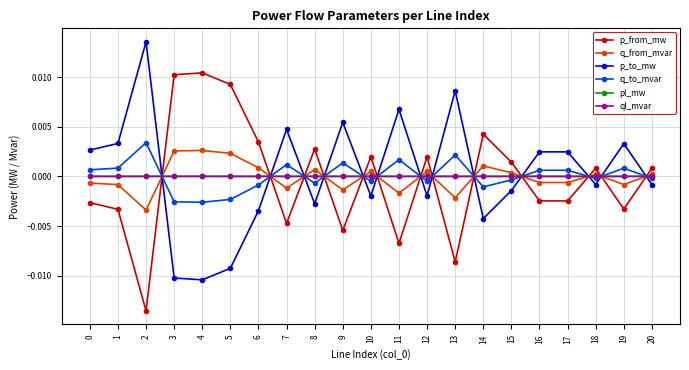

Is it true that p_to_mw equals 0.0 at 19?

True